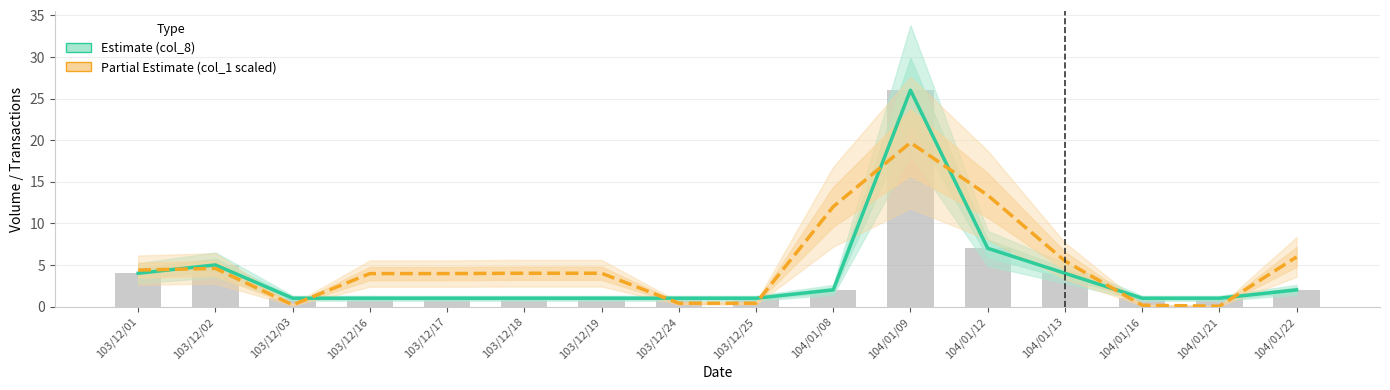

Which label corresponds to the largest value in the chart?

104/01/09